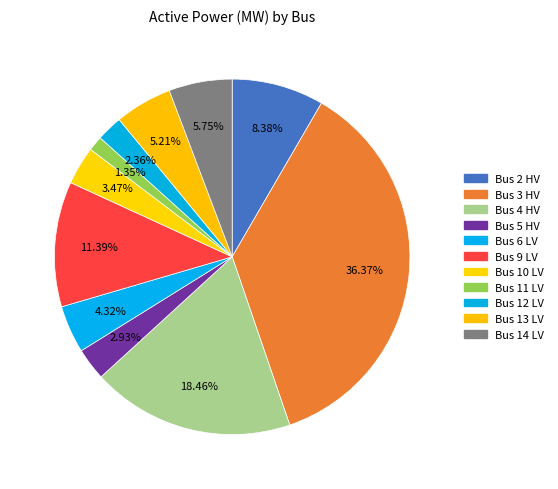

Count the number of slices in the pie.

11